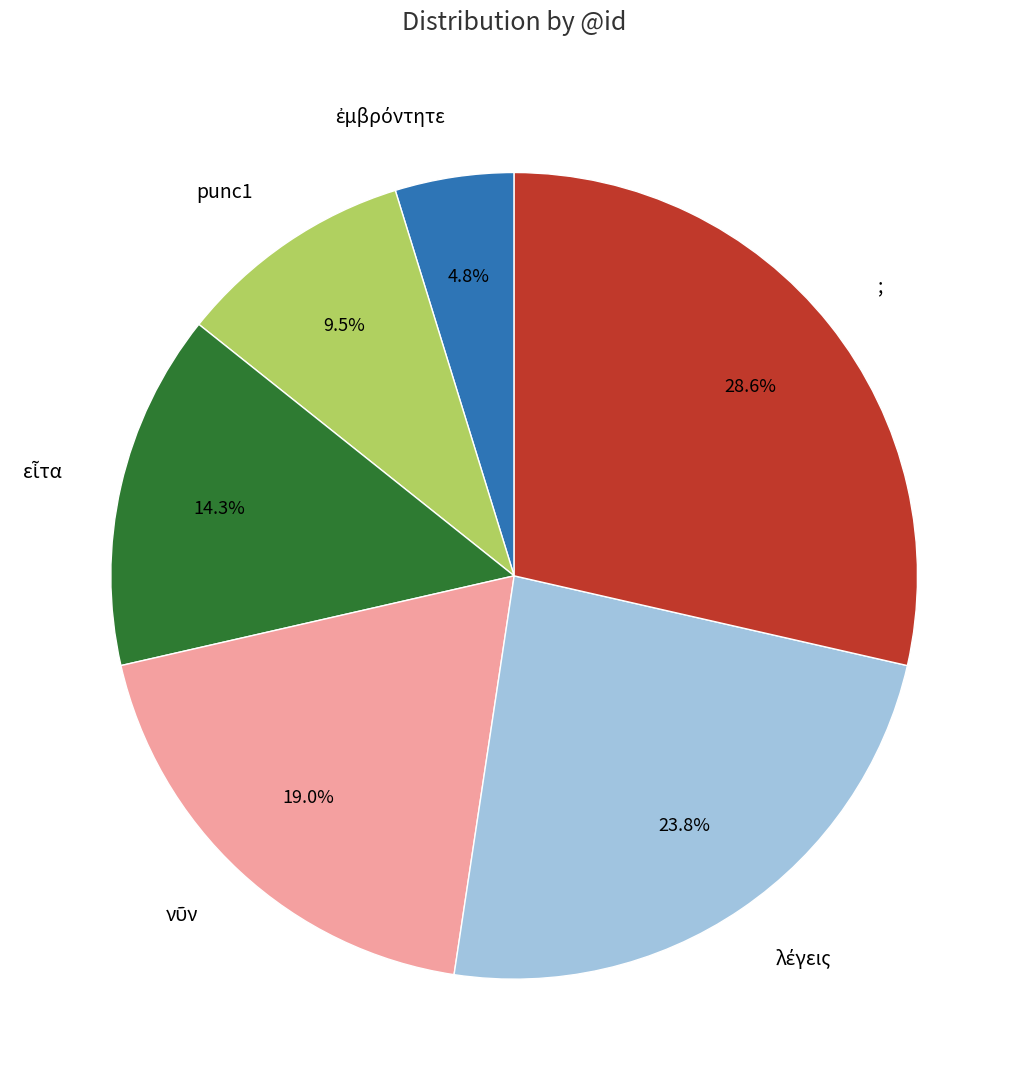

Is it true that ; is 36% of the pie?

False